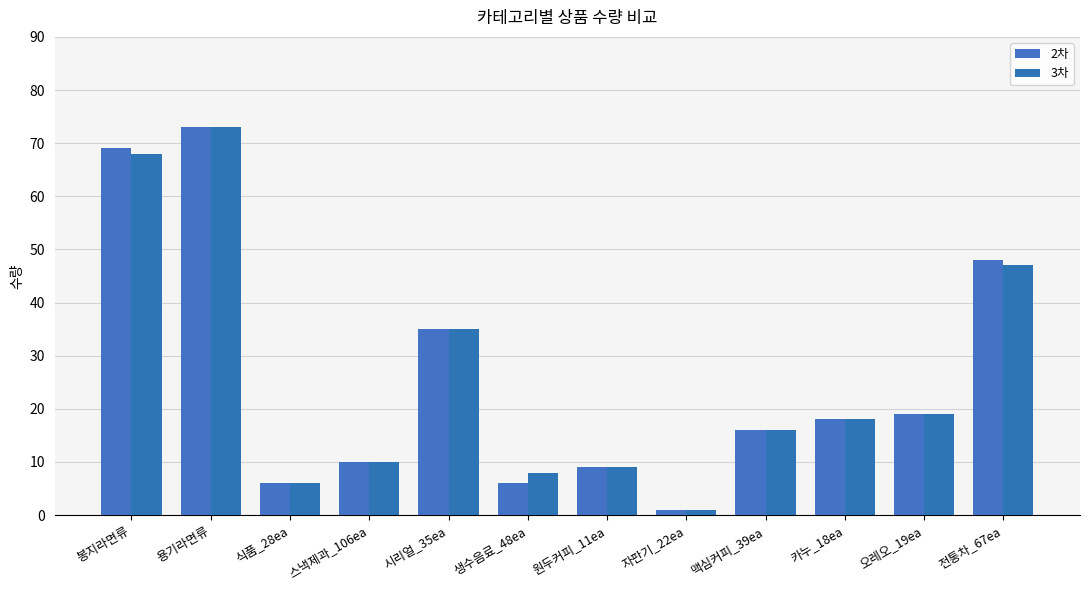

What value does the 2차 series have at 원두커피_11ea, to the nearest 10?

10